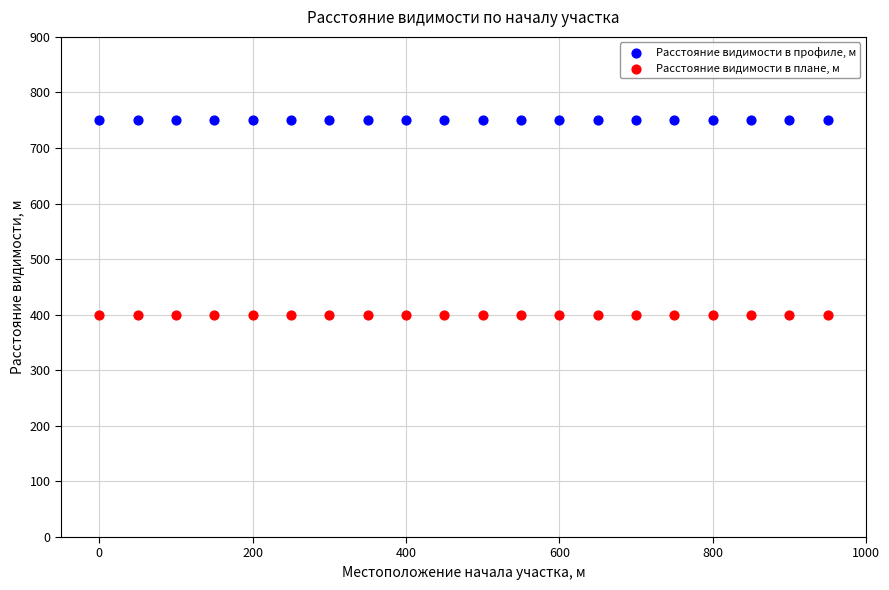

Which series contains the highest Y value?

Расстояние видимости в профиле, м